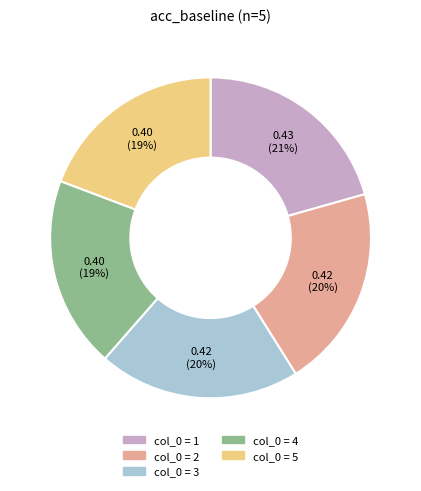

How many segments does this pie chart have?

5